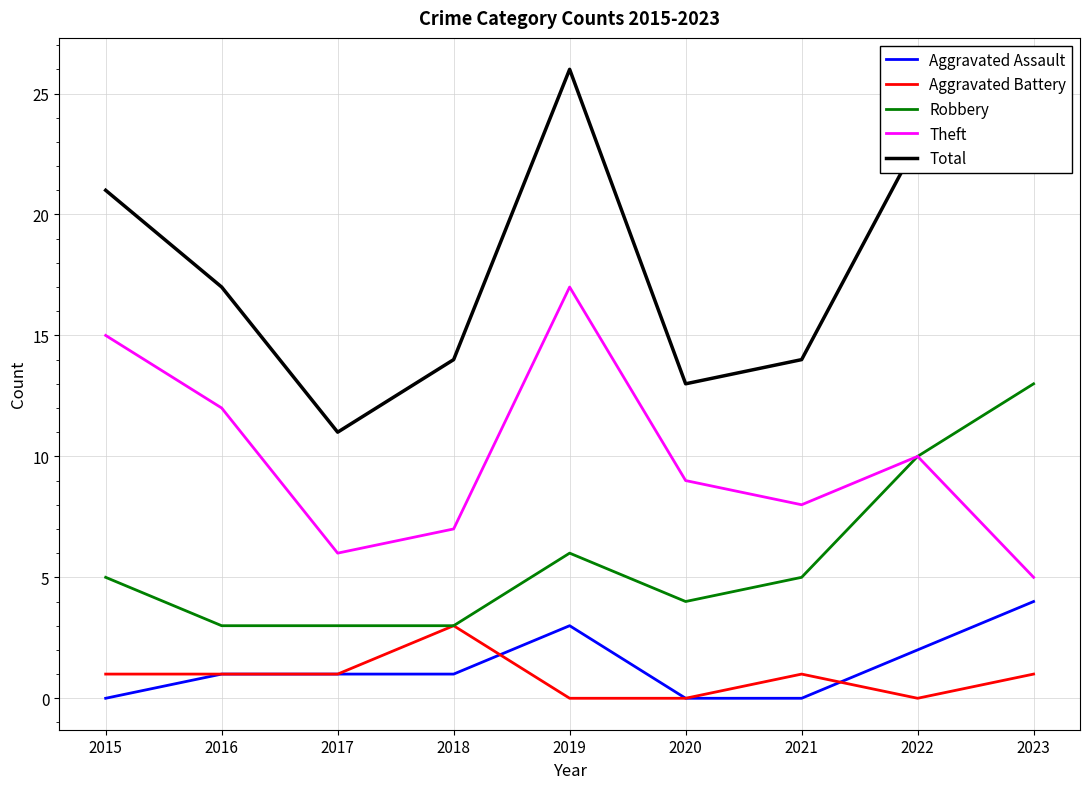

Rank the series at 2019 from lowest to highest value.

Aggravated Battery, Aggravated Assault, Robbery, Theft, Total